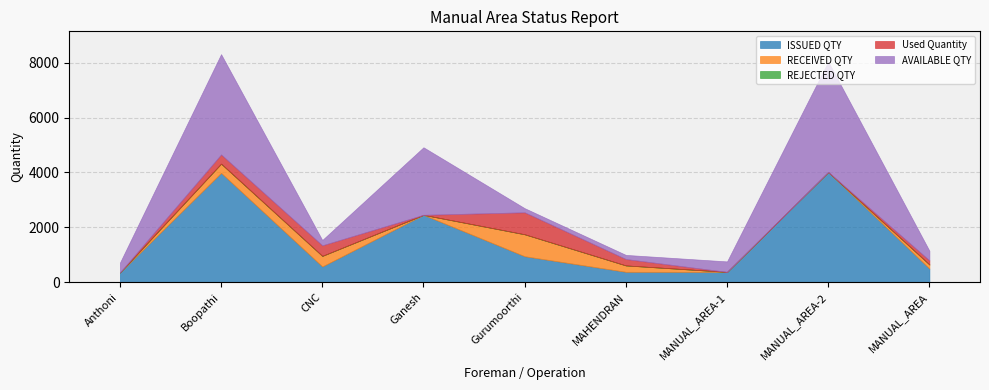

What is the total value across all series at CNC?

1541